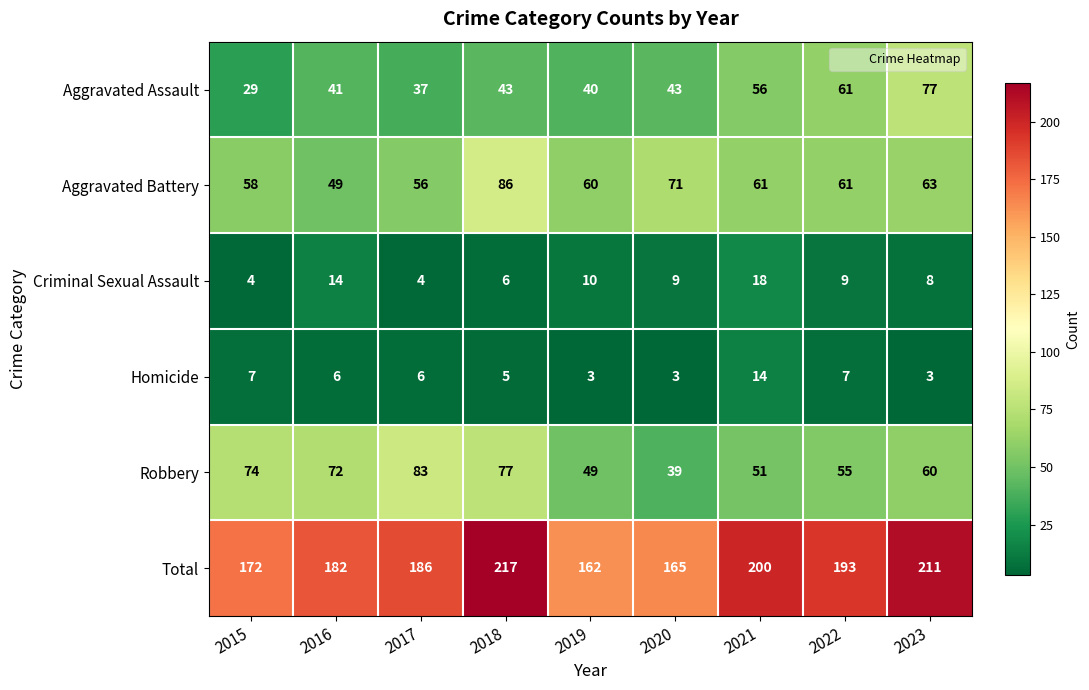

Which series has the largest total across all categories?

Total